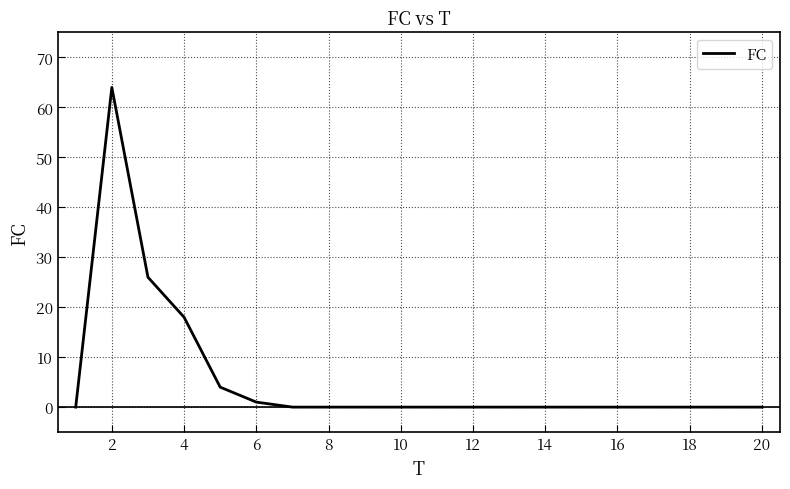

What is the greatest value displayed?

64